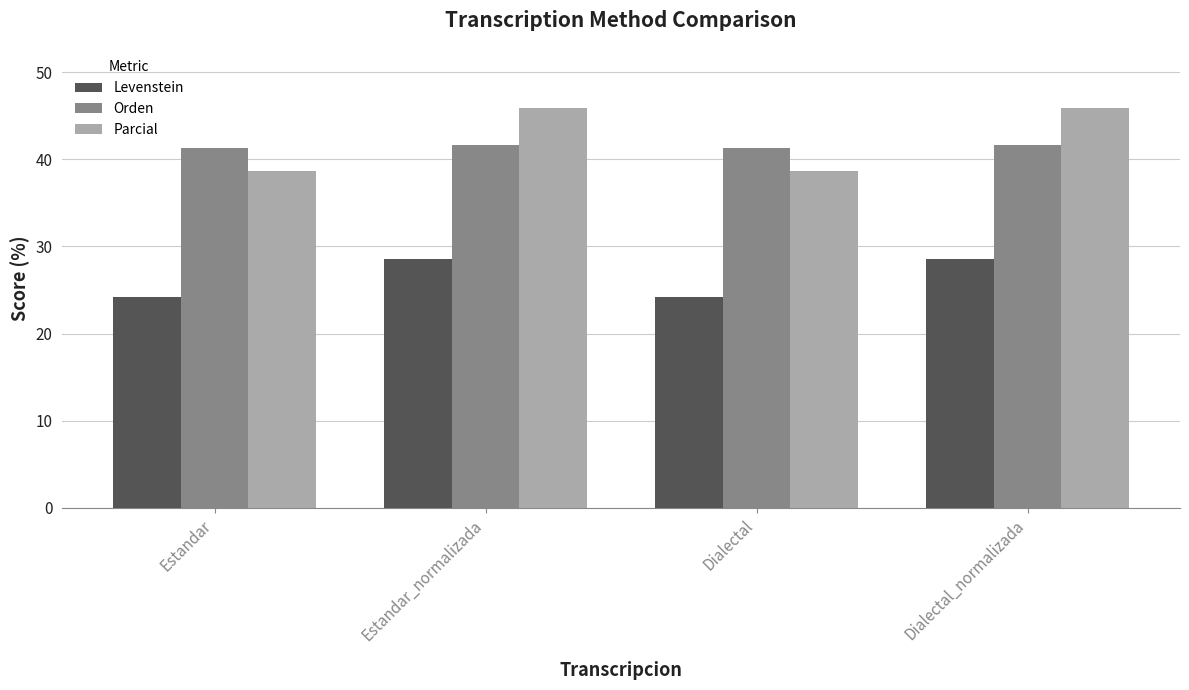

What is the total value across all series at Estandar?

104.2